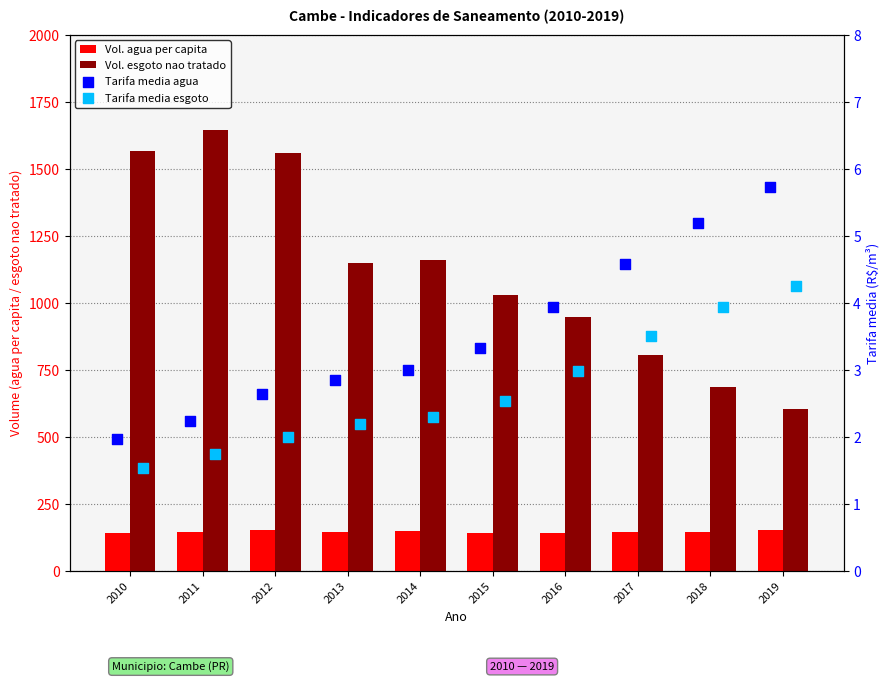

What is the total value across all series at 2012?

1714.5